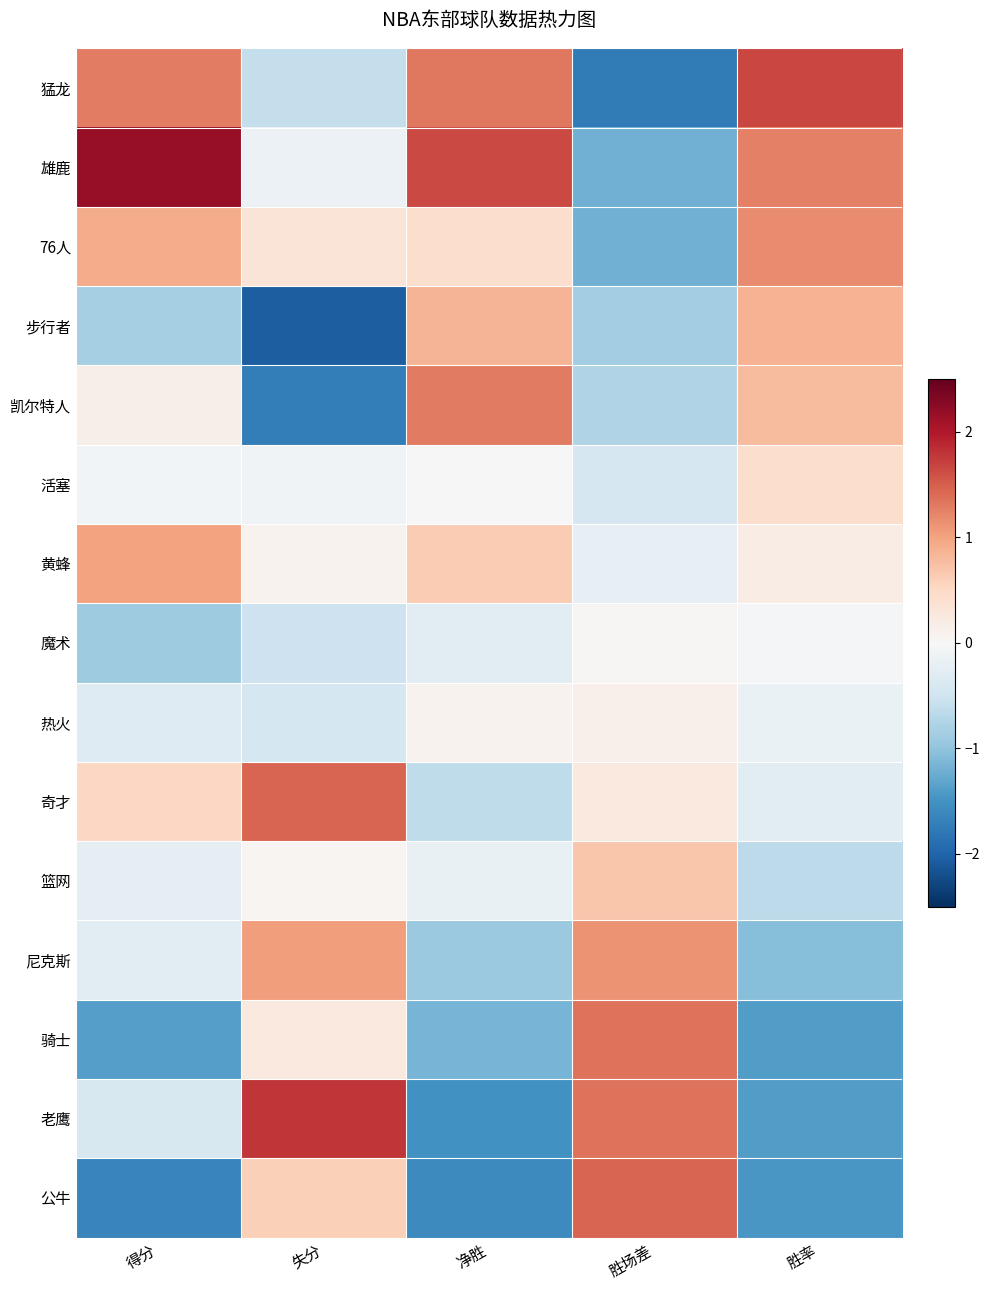

Reading left to right, transcribe all the data shown in this chart.

猛龙: 得分=1.3	失分=-0.6	净胜=1.3	胜场差=-1.7	胜率=1.7
雄鹿: 得分=2.2	失分=-0.1	净胜=1.6	胜场差=-1.2	胜率=1.3
76人: 得分=0.9	失分=0.3	净胜=0.4	胜场差=-1.2	胜率=1.2
步行者: 得分=-0.8	失分=-2.1	净胜=0.8	胜场差=-0.9	胜率=0.9
凯尔特人: 得分=0.1	失分=-1.7	净胜=1.3	胜场差=-0.8	胜率=0.8
活塞: 得分=-0.1	失分=-0.1	净胜=0.0	胜场差=-0.4	胜率=0.4
黄蜂: 得分=1.0	失分=0.1	净胜=0.6	胜场差=-0.2	胜率=0.2
魔术: 得分=-0.9	失分=-0.5	净胜=-0.3	胜场差=0.0	胜率=-0.0
热火: 得分=-0.3	失分=-0.4	净胜=0.1	胜场差=0.1	胜率=-0.2
奇才: 得分=0.5	失分=1.4	净胜=-0.6	胜场差=0.2	胜率=-0.3
篮网: 得分=-0.2	失分=0.0	净胜=-0.2	胜场差=0.7	胜率=-0.6
尼克斯: 得分=-0.3	失分=1.1	净胜=-0.9	胜场差=1.1	胜率=-1.1
骑士: 得分=-1.4	失分=0.2	净胜=-1.2	胜场差=1.3	胜率=-1.4
老鹰: 得分=-0.4	失分=1.8	净胜=-1.5	胜场差=1.3	胜率=-1.4
公牛: 得分=-1.6	失分=0.6	净胜=-1.6	胜场差=1.5	胜率=-1.4